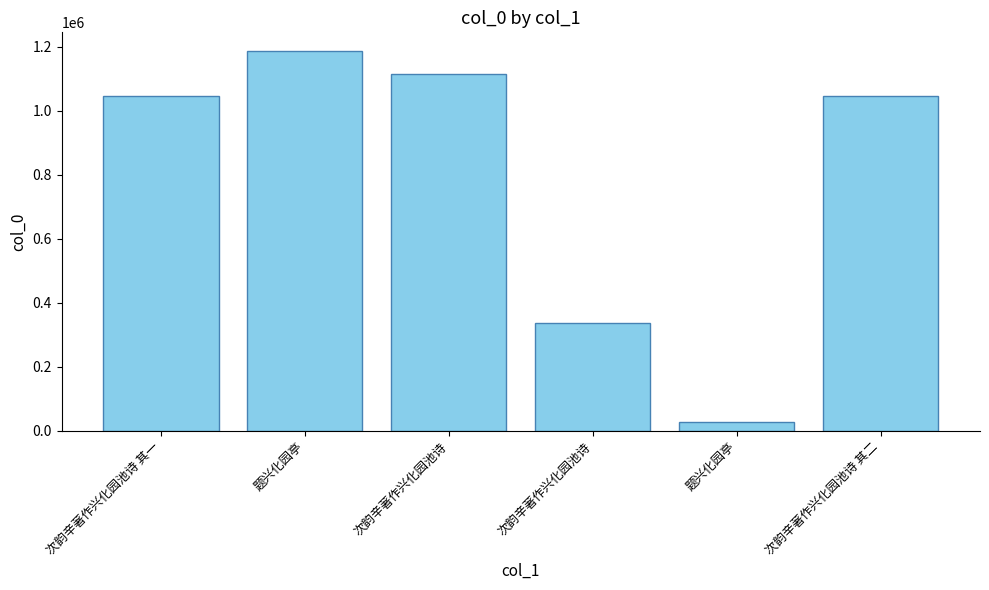

Does the chart contain any negative values?

No